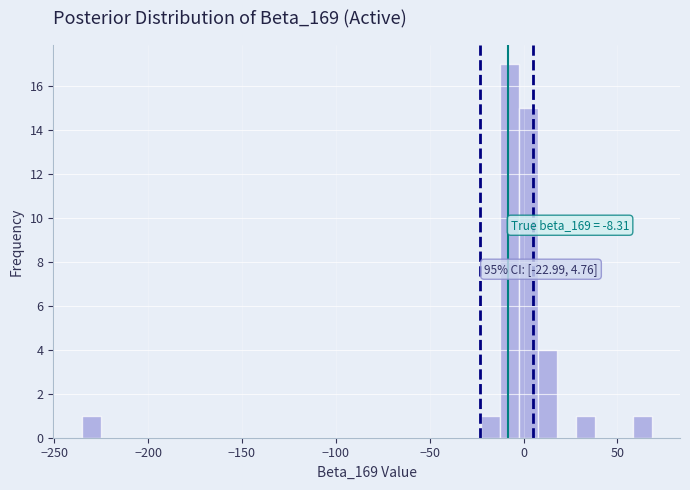

Around what value on the x-axis is the tallest bar? Give the approximate position of its centre, as read against the axis.

-10